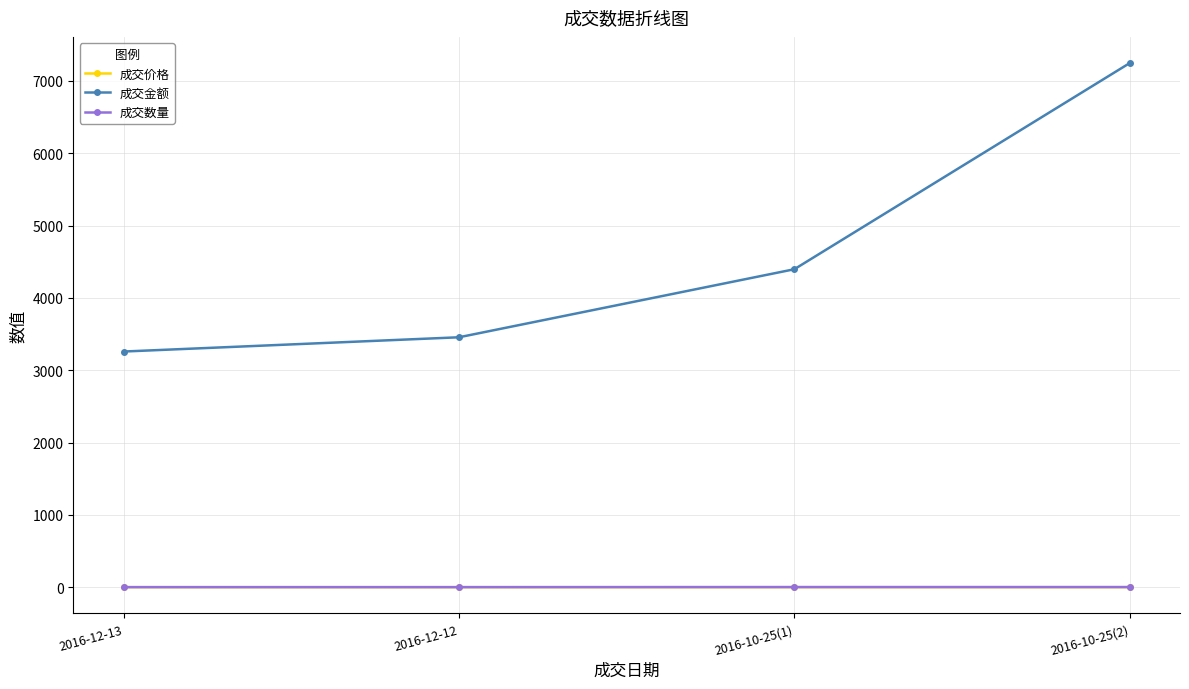

What is the average value of the 成交价格 series?

0.3